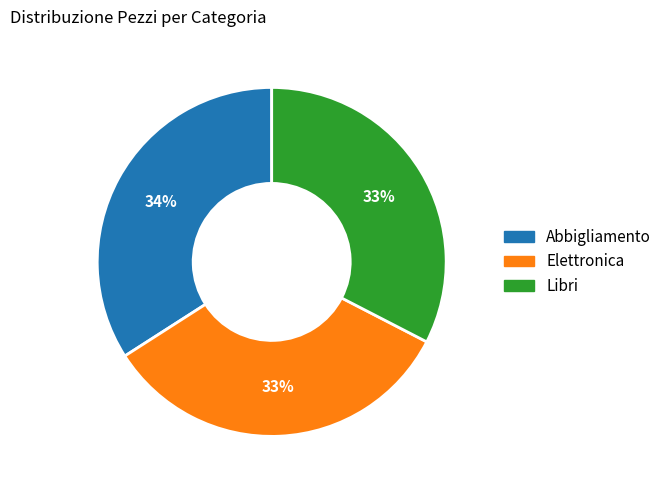

Combined, do Elettronica and Libri account for over 50%?

Yes